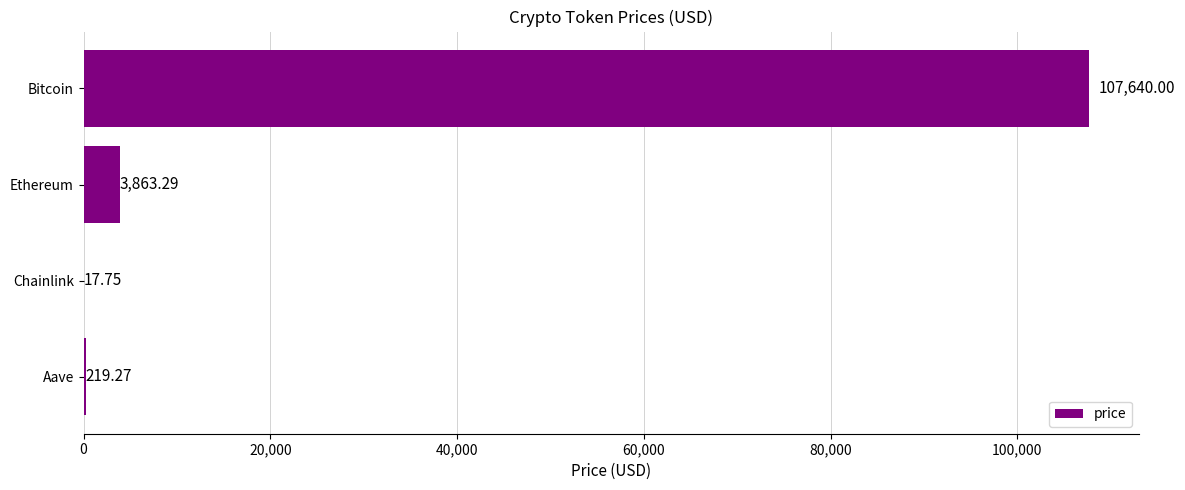

What is the average value?

27935.1